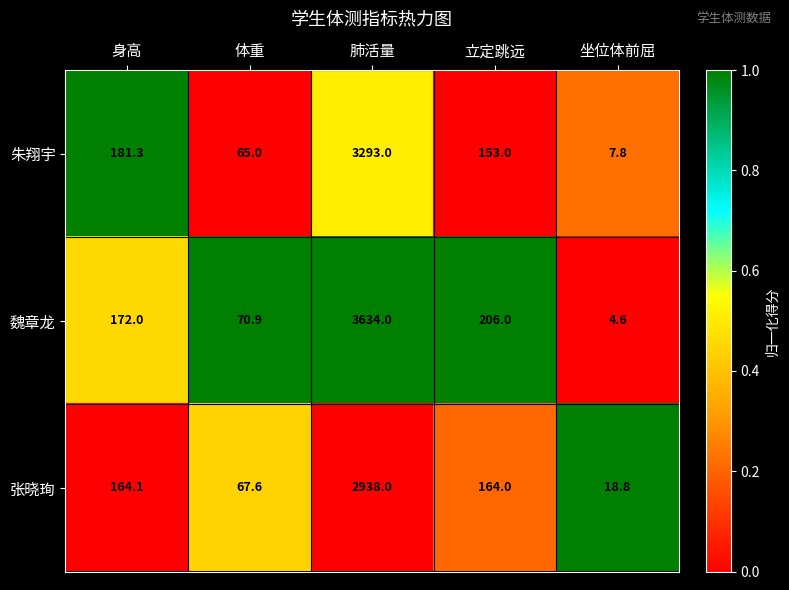

What is the difference between the maximum and minimum values in the 朱翔宇 series?

3285.2